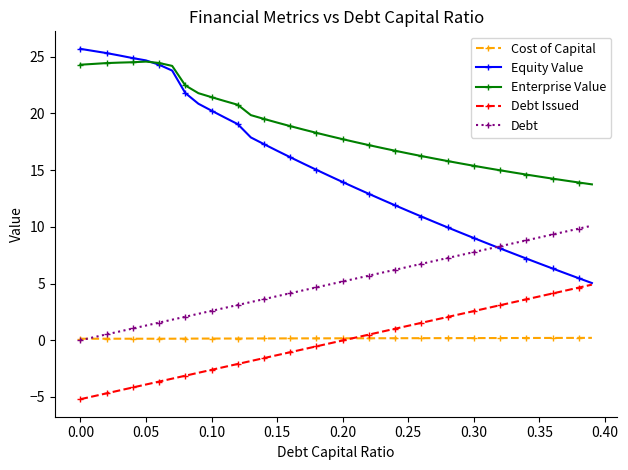

Which series has the widest spread of values?

Equity Value